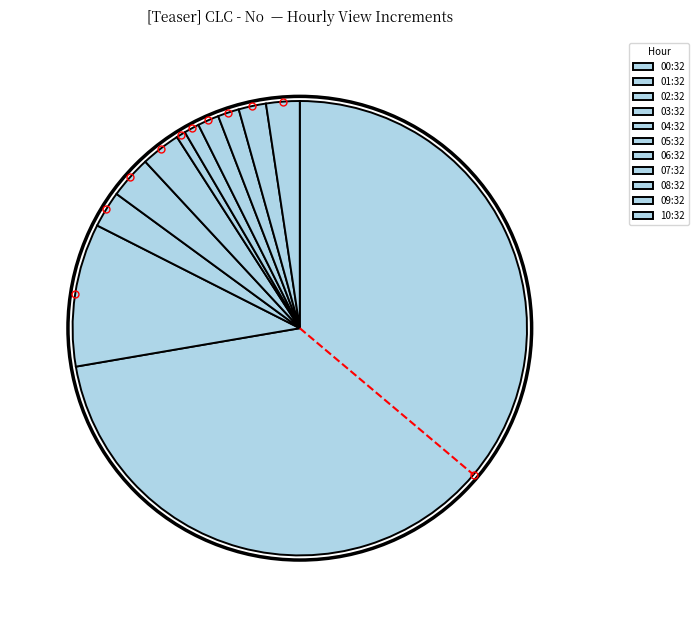

How many slices are in this pie chart?

11